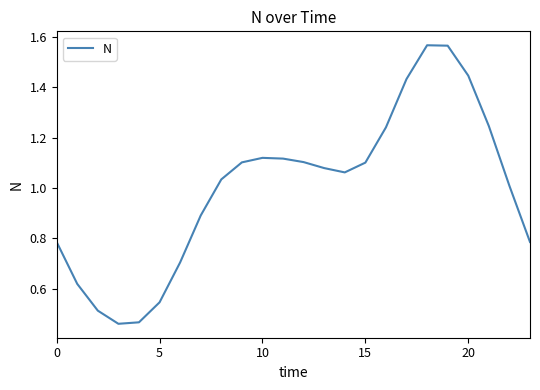

Is it true that the value at 20 is 0.6?

False